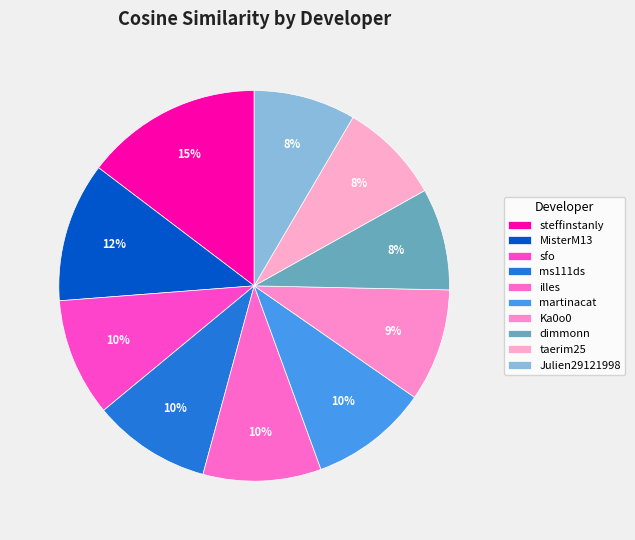

Combined, do dimmonn and Ka0o0 account for over 50%?

No